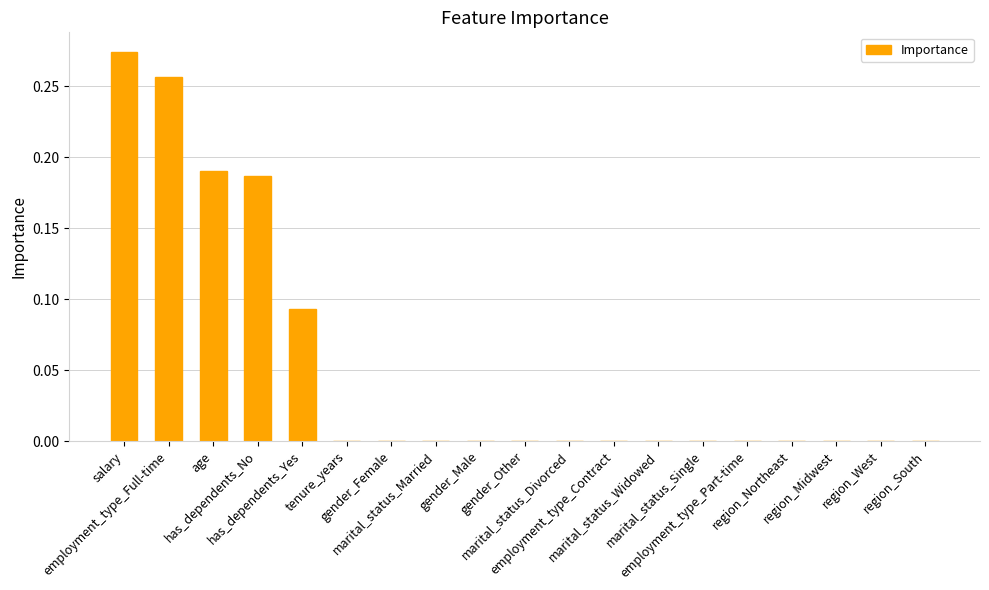

What is the difference between the maximum and second lowest values?

0.3